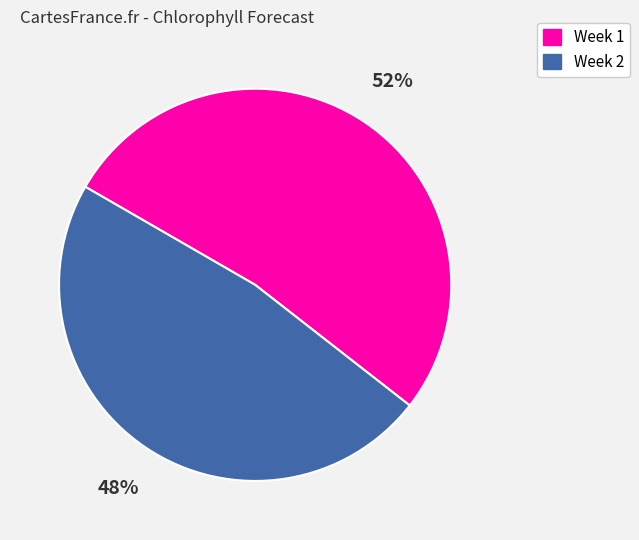

What is the ratio of the value at Week 2 to the value at Week 1?

0.9